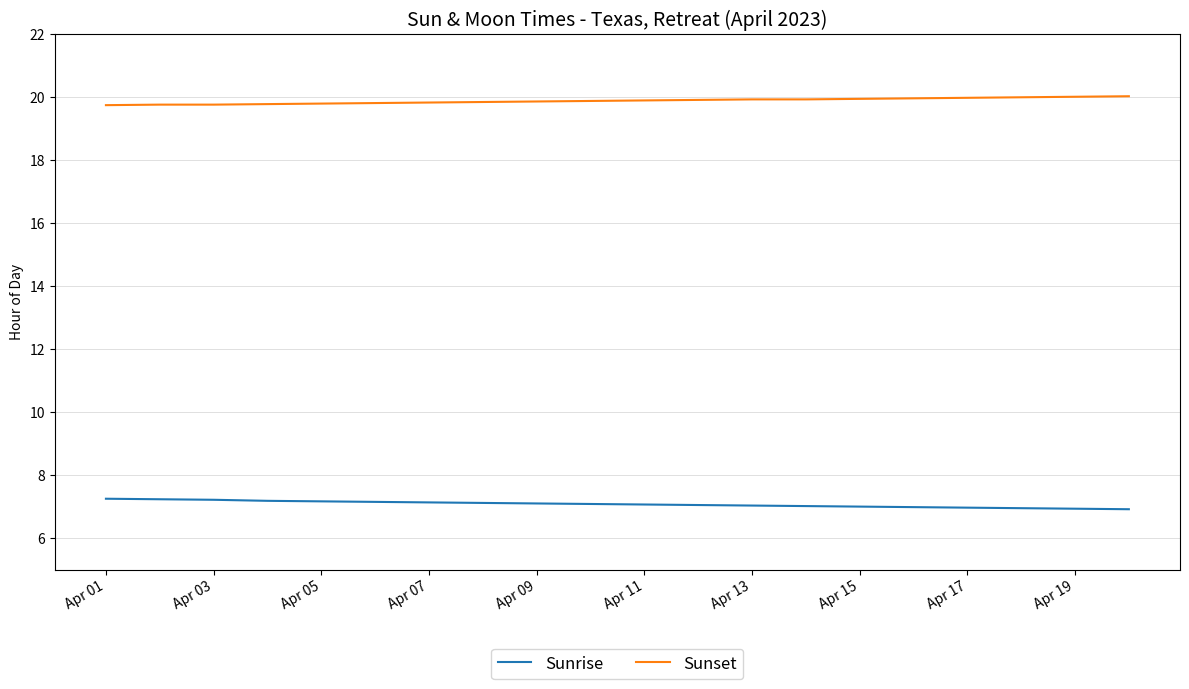

Rank the series by their average value, from highest to lowest.

Sunset, Sunrise